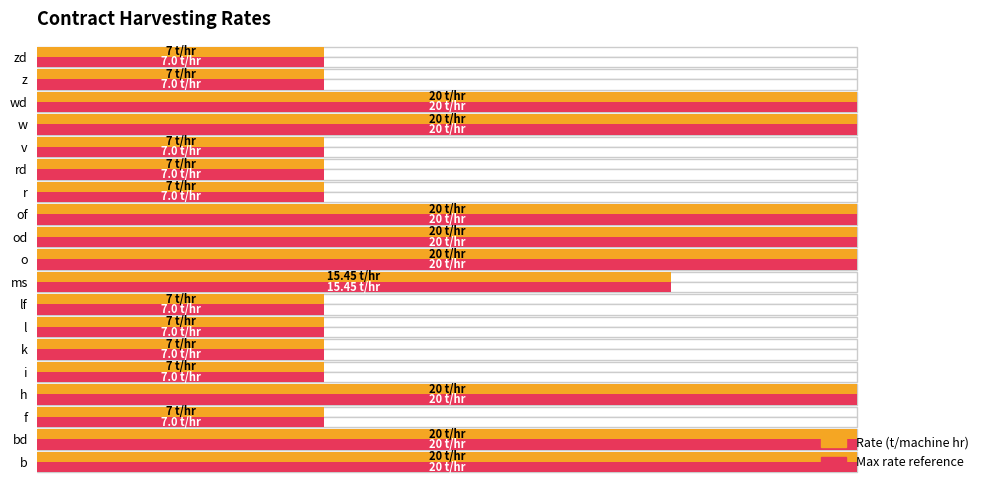

Which series changed the most between w and zd?

Rate (t/machine hr)